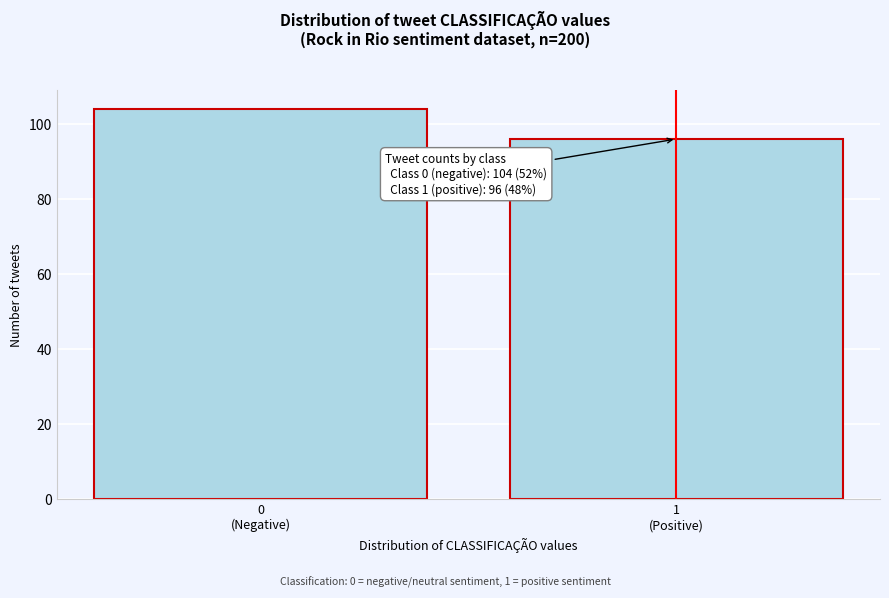

Reading right to left, extract all data points from this chart.

96	104